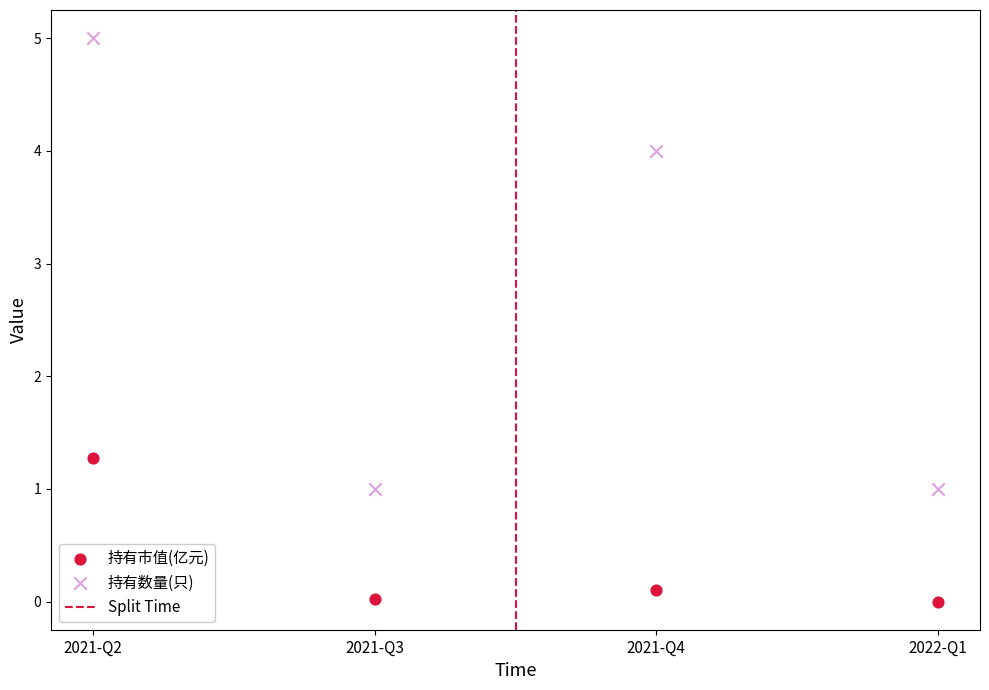

Across all series, what Y value is closest to 2?

1.3